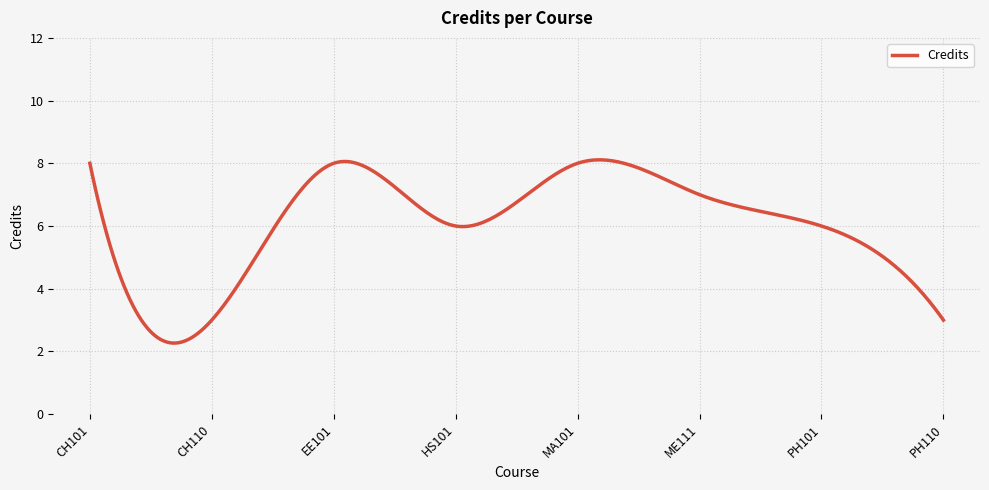

What is the smallest value displayed?

2.3